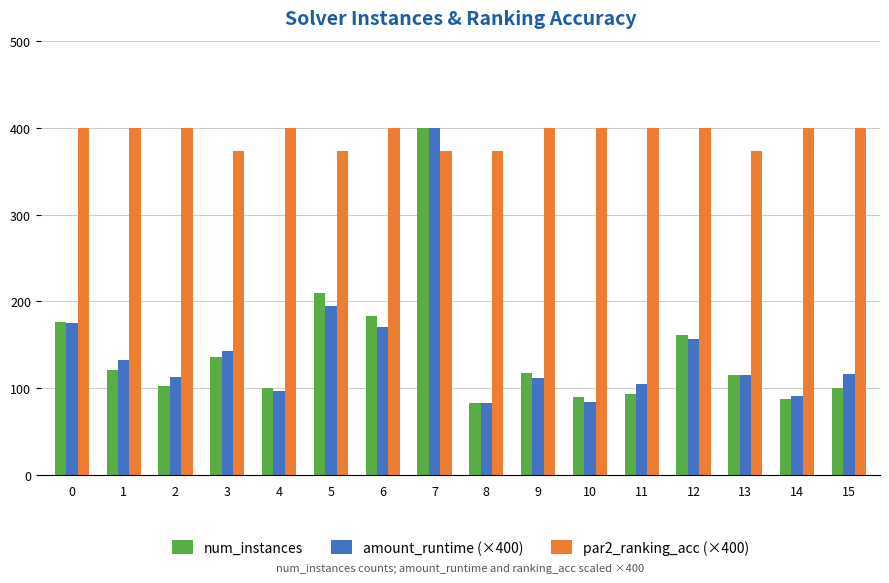

What is the difference between the maximum and minimum values in the amount_runtime (×400) series?

316.4